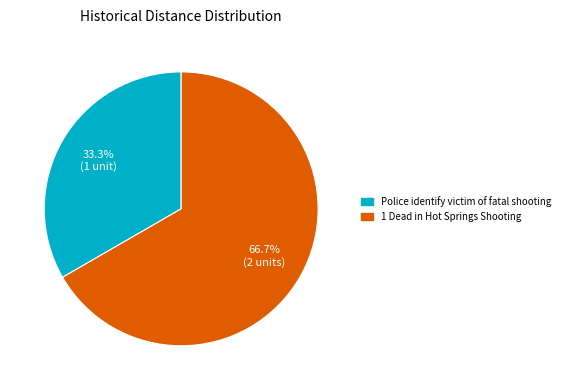

What is the smallest slice in the pie chart?

Police identify victim of fatal shooting